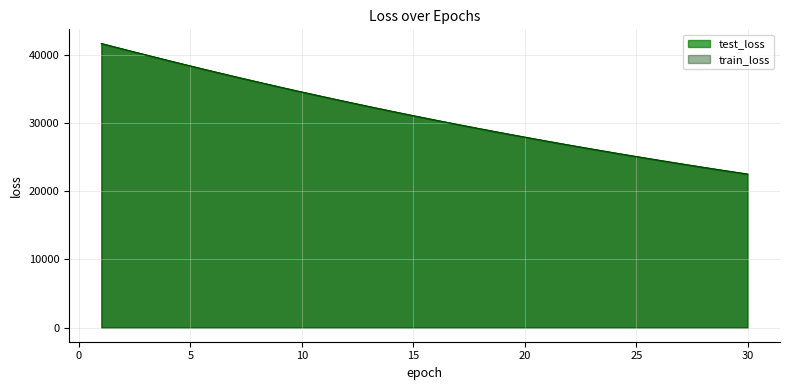

How many distinct data groups are displayed?

2